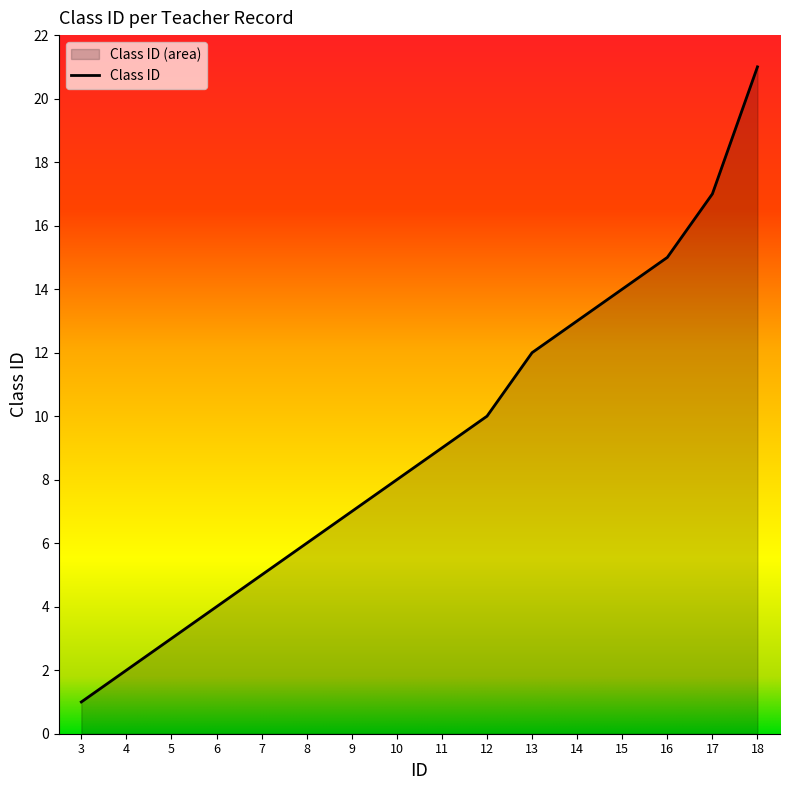

What is the smallest value displayed?

1